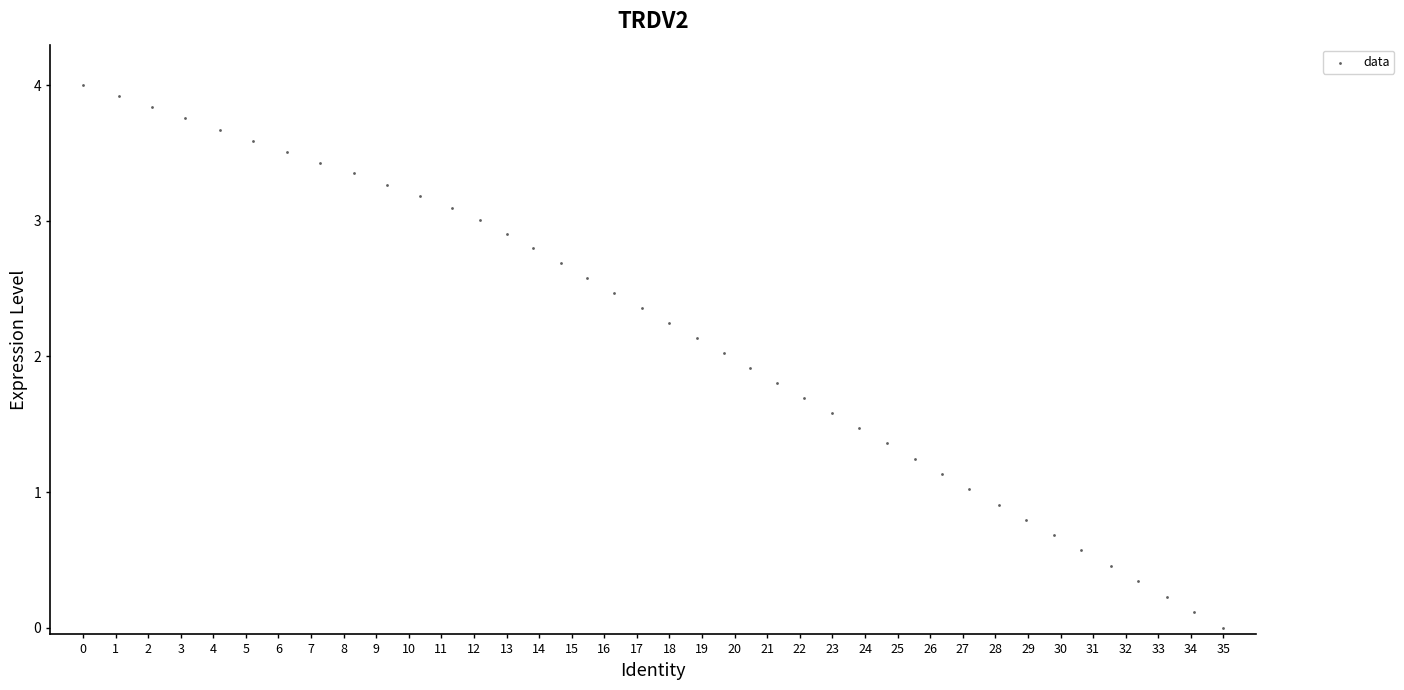

What is the range of X values (max minus min)?

35.0